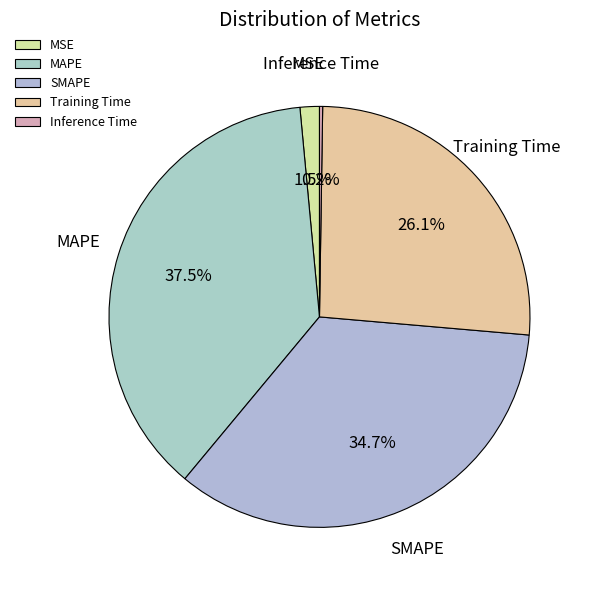

What is the largest slice in the pie chart?

MAPE